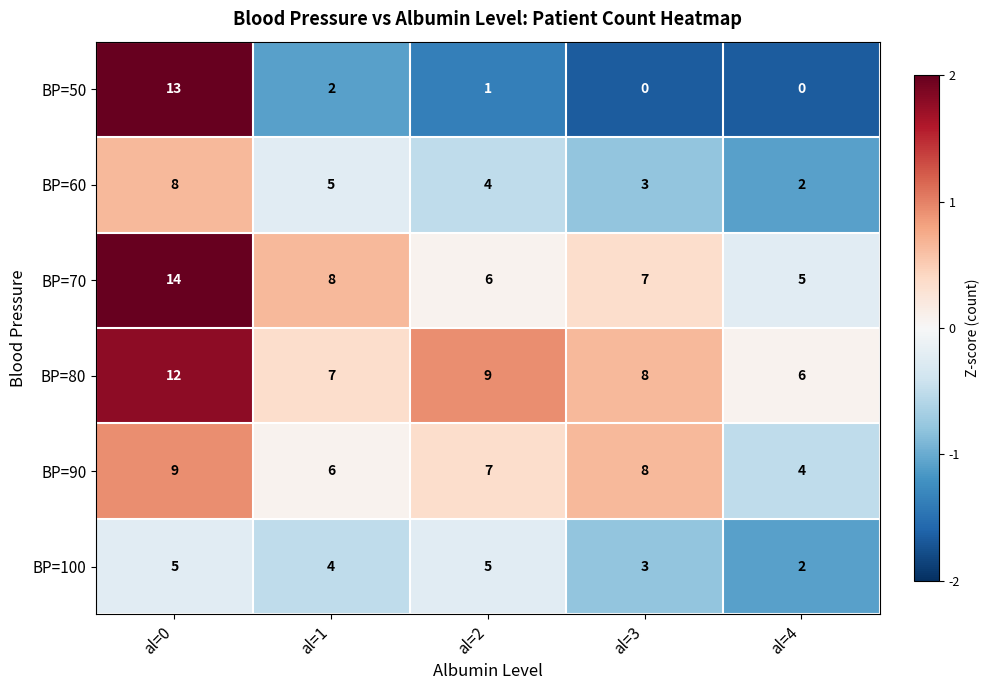

What is the maximum value shown in the chart?

14